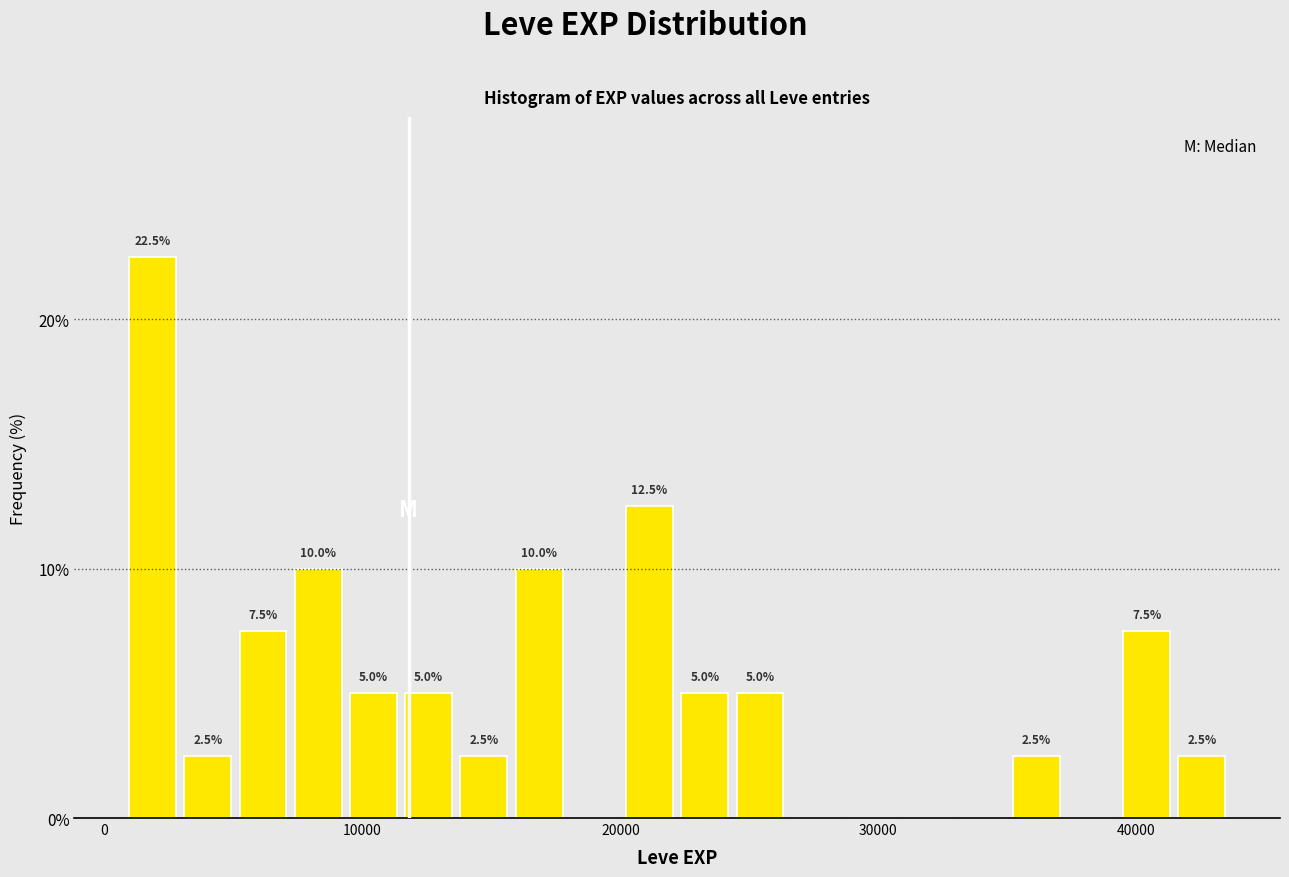

Around what value on the x-axis is the tallest bar? Give the approximate position of its centre, as read against the axis.

2000